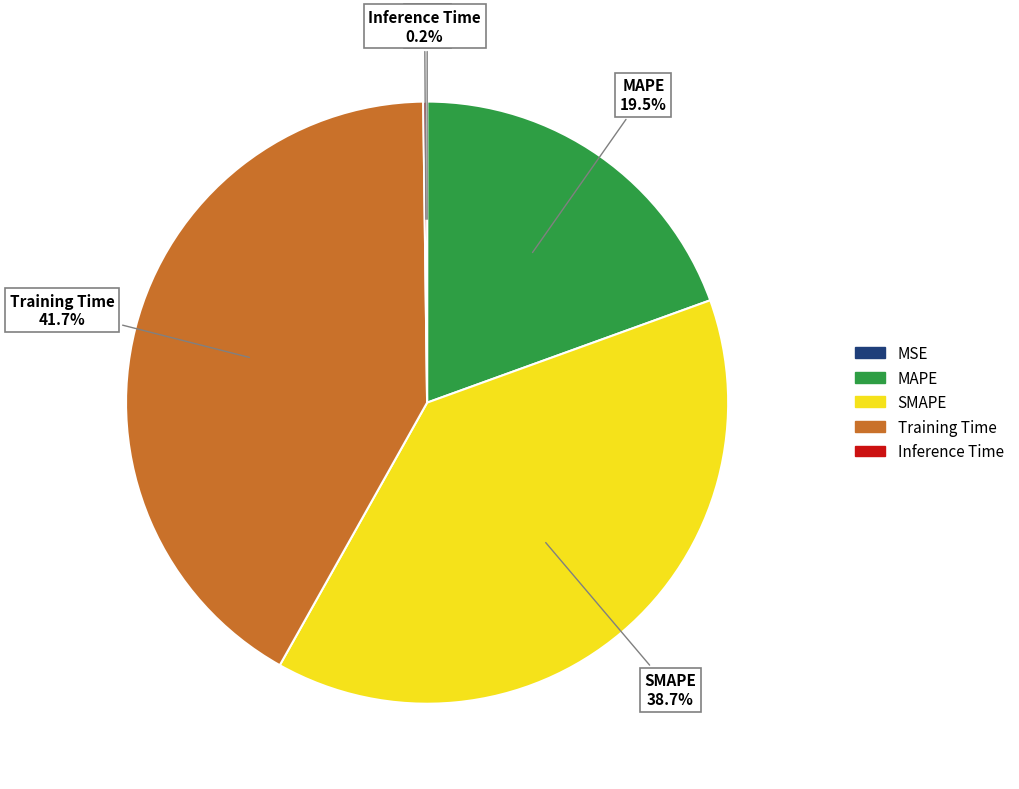

Which has a higher value, Training Time or MAPE?

Training Time